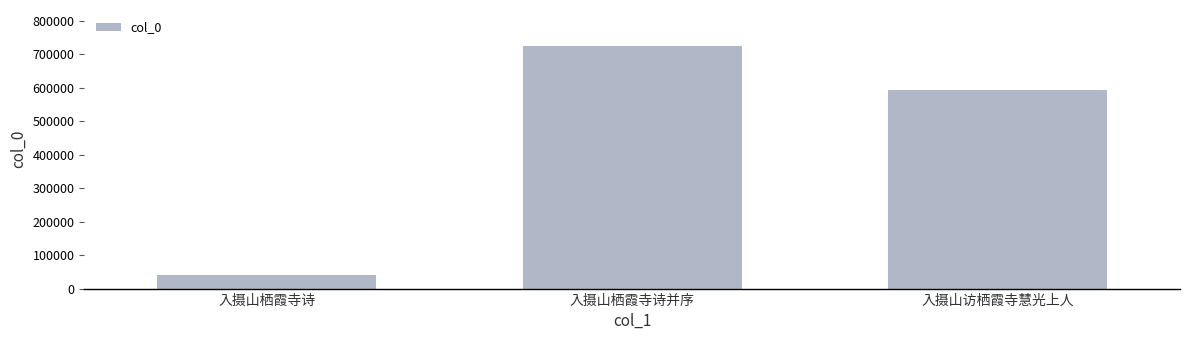

How many values are between 41594 and 724386?

3